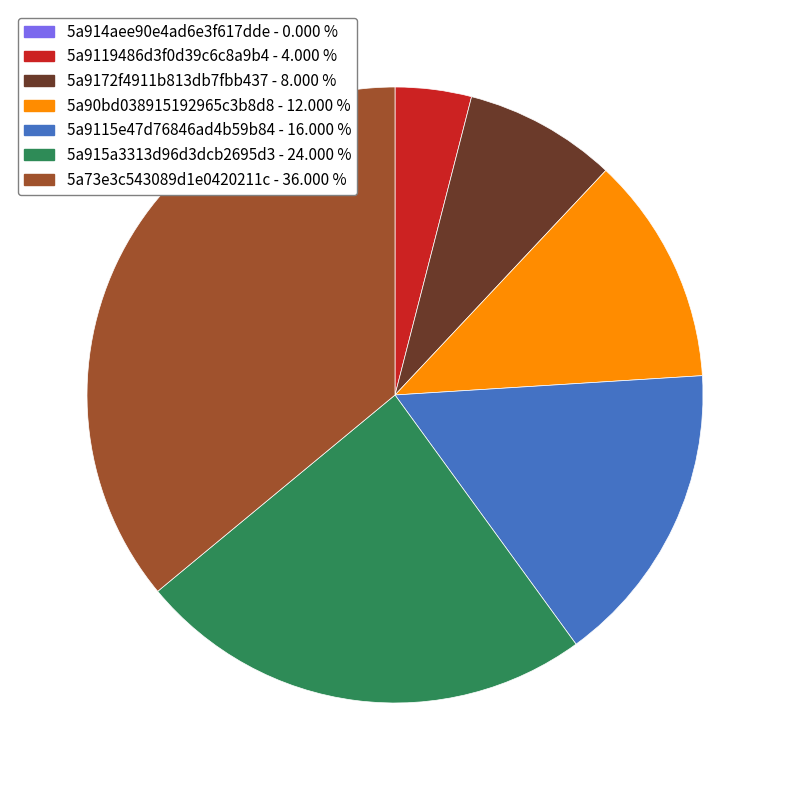

Is 5a9115e47d76846ad4b59b84 the majority of the pie?

No